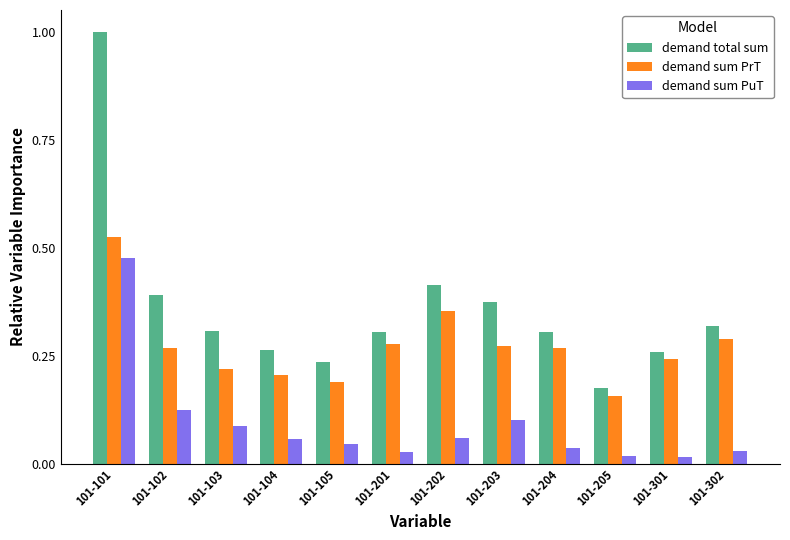

Which series has the largest range (max minus min)?

demand total sum